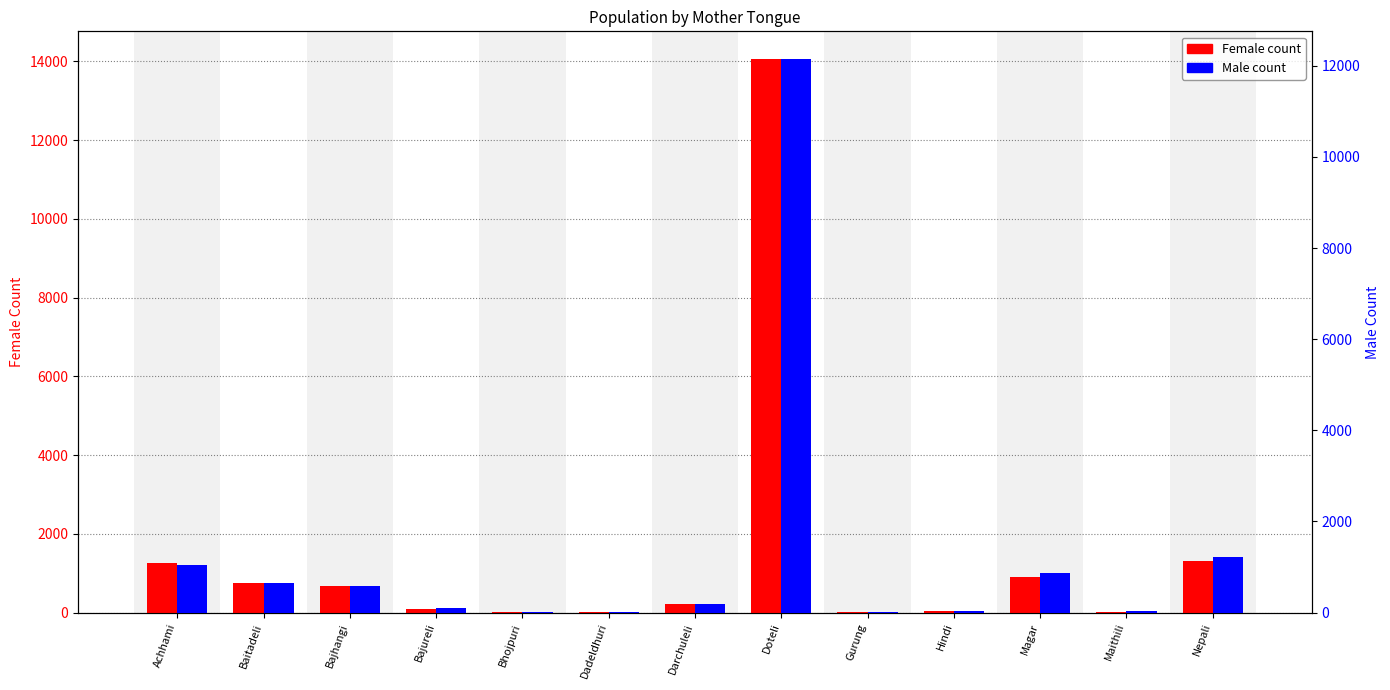

What position from the left is Baitadeli?

2